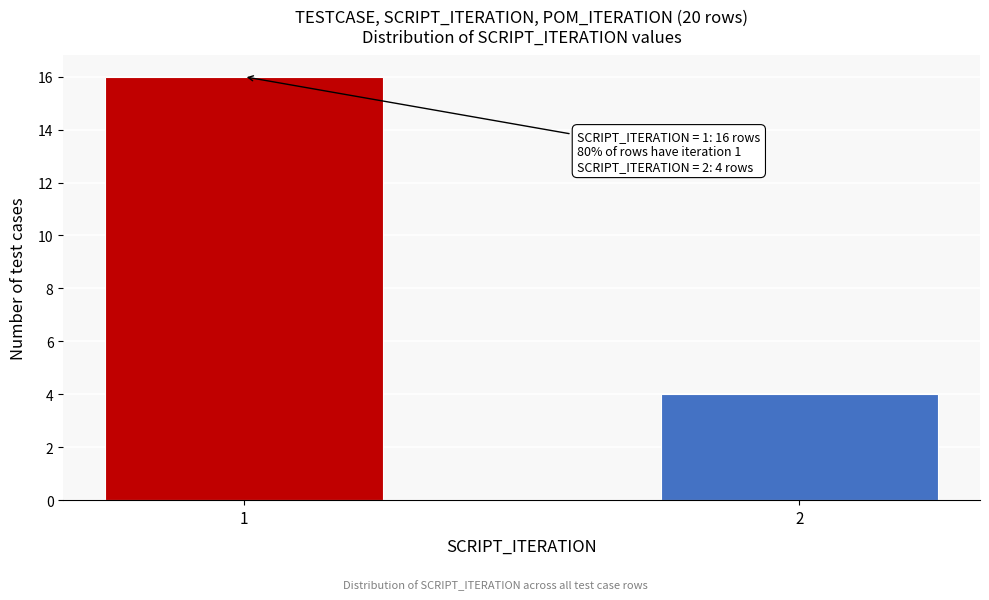

Reading right to left, what are all the values shown in this chart?

4	16